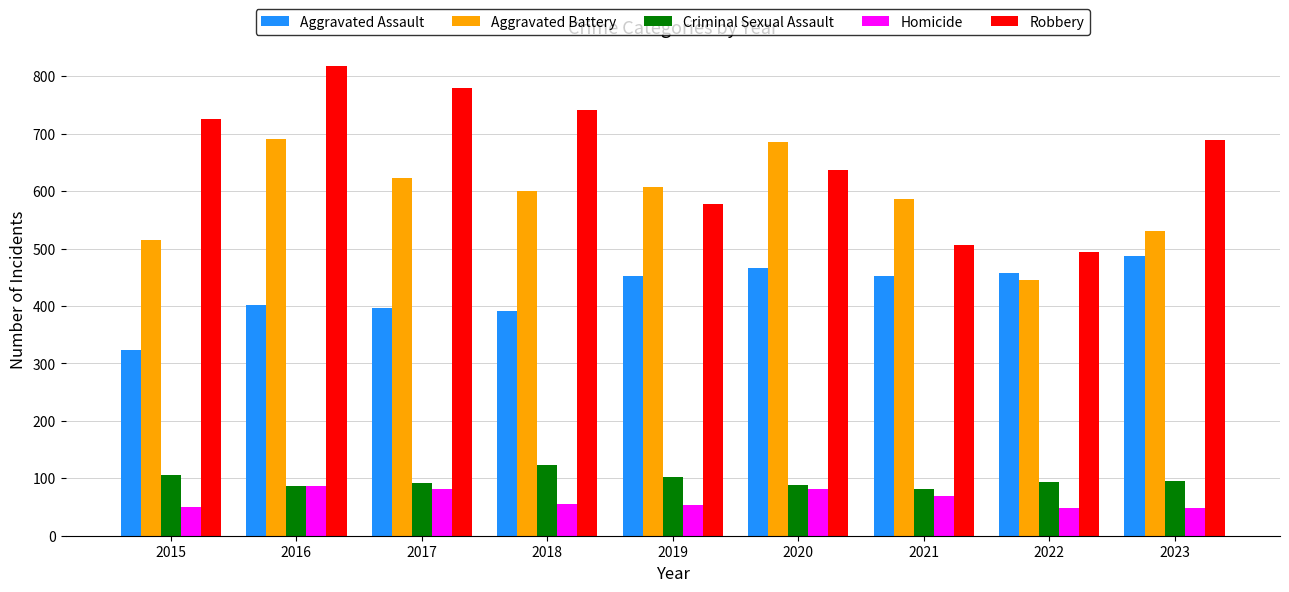

How many groups of bars are there?

9